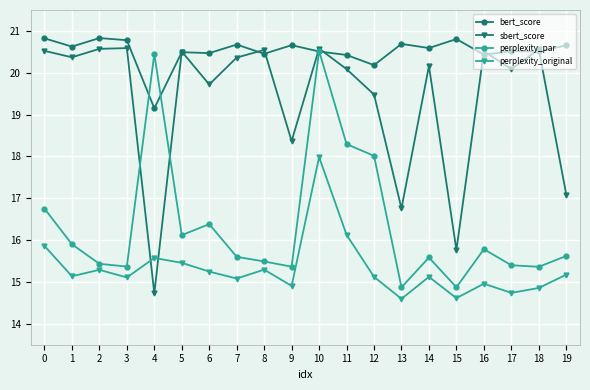

What is the greatest value displayed?

20.8